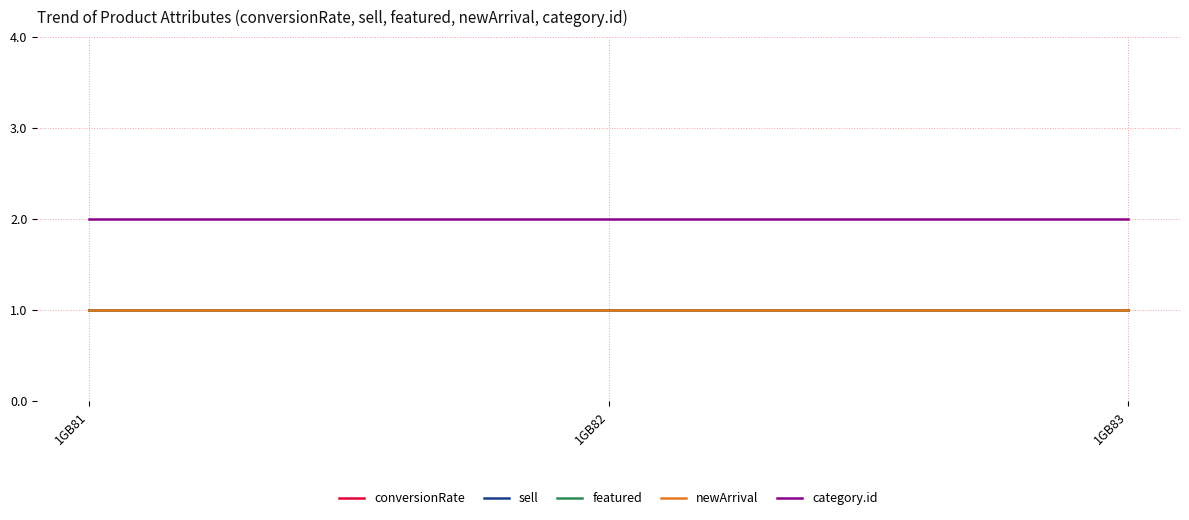

The newArrival series shows 1 at 1GB81. True or false?

True